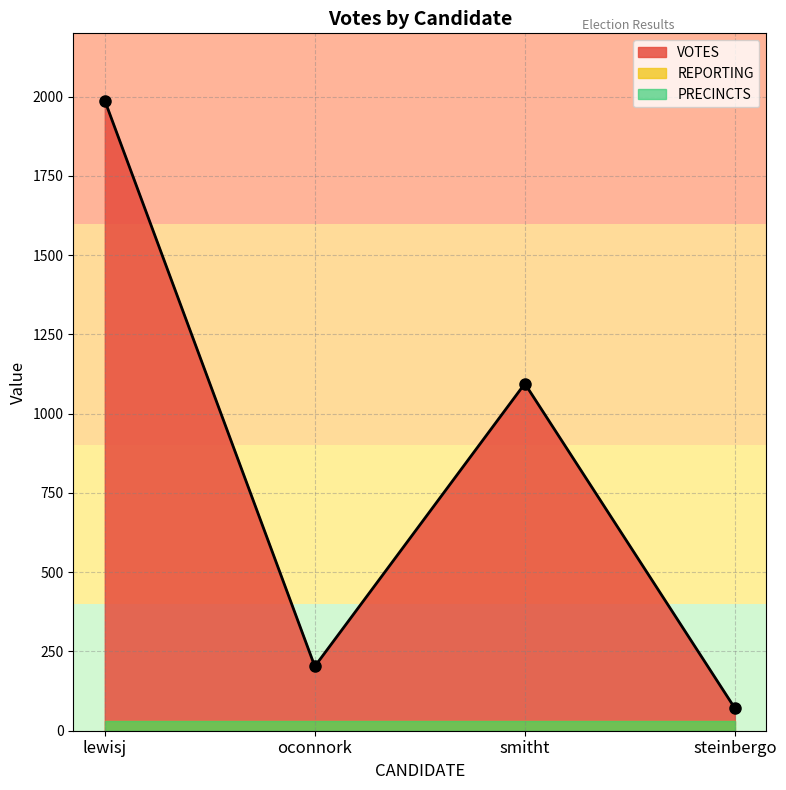

How many values are below 1095?

2